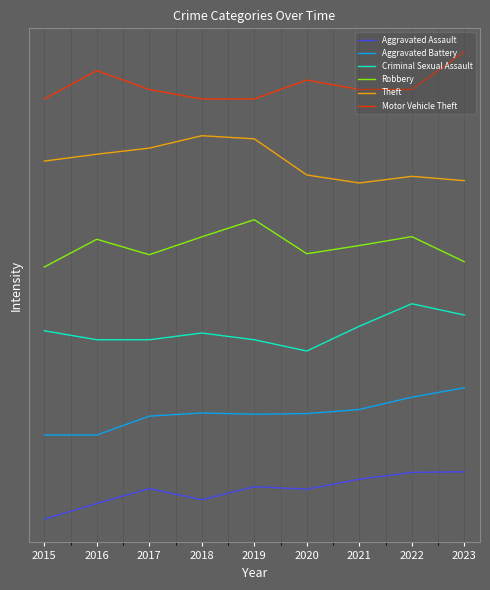

At how many categories does at least one series exceed 77?

9